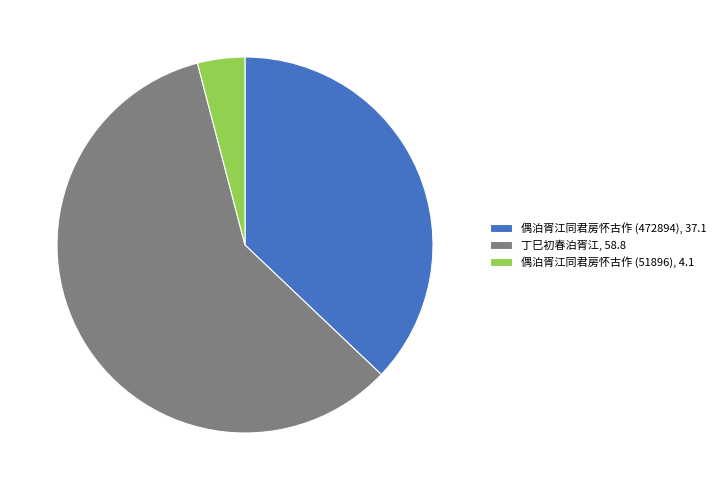

Does 丁巳初春泊胥江 account for over 50% of the chart?

Yes